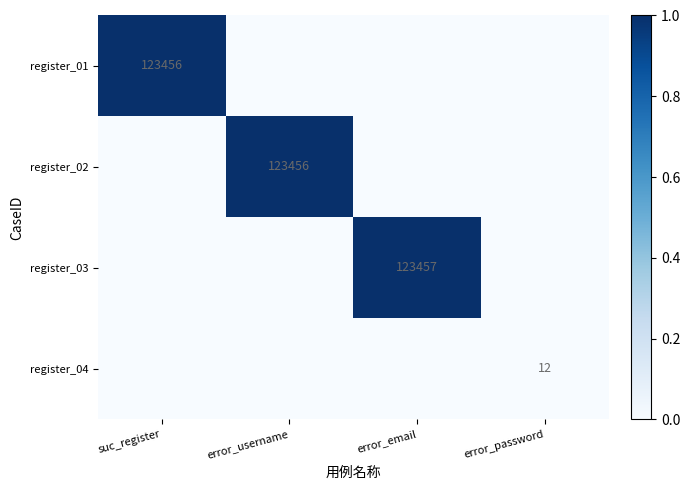

Is it true that register_04 equals 12 at error_password?

True